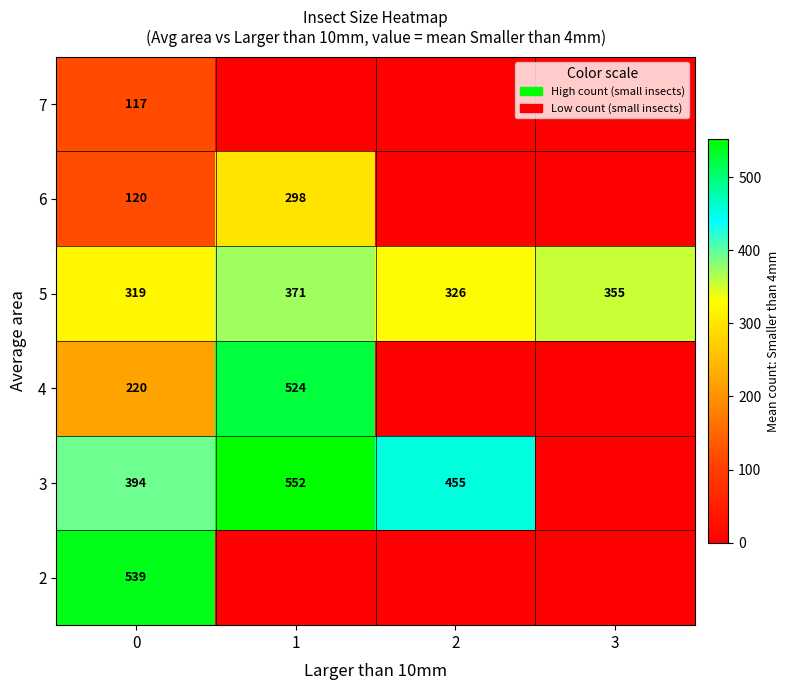

The value of 6 at 0 is 75. True or false?

False